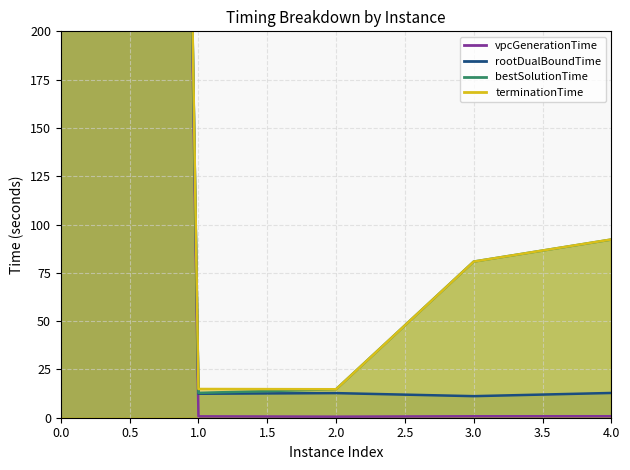

Rank the categories by bestSolutionTime value from highest to lowest.

0, 4, 3, 2, 1